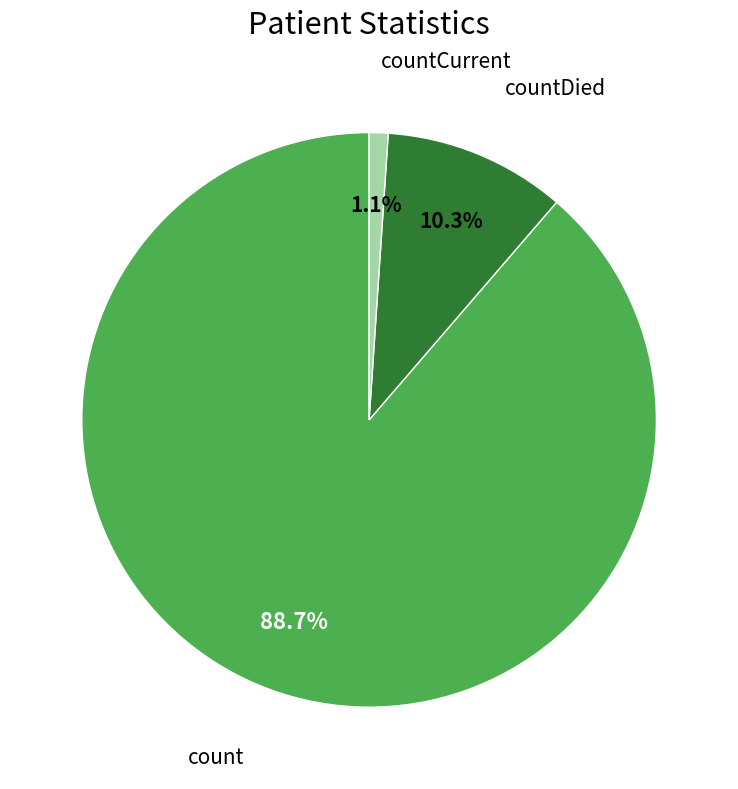

Is there any slice that represents more than half of the pie?

Yes